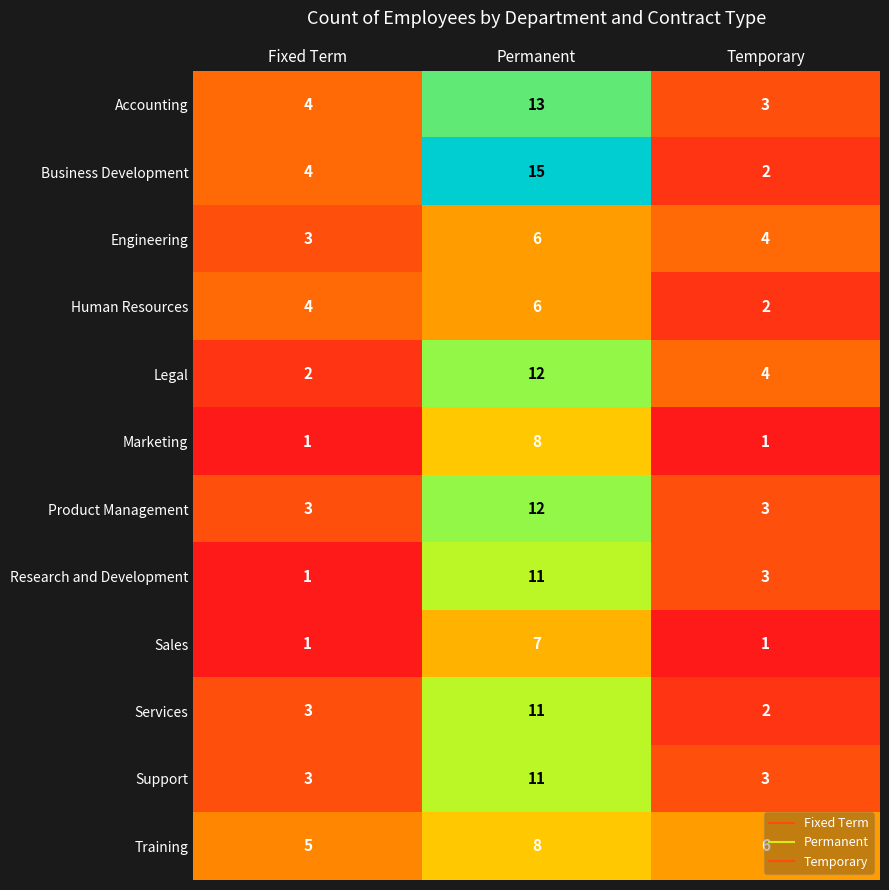

List the labels in order of Services value, smallest first.

Temporary, Fixed Term, Permanent